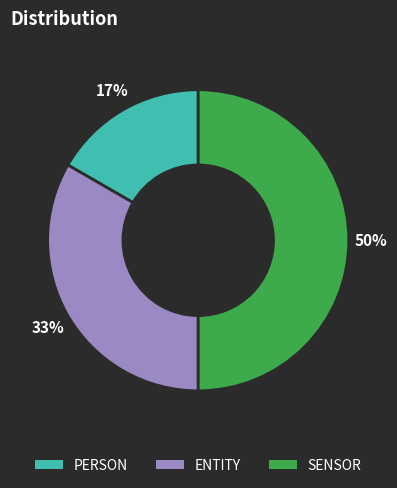

Combined, do ENTITY and SENSOR account for over 50%?

Yes